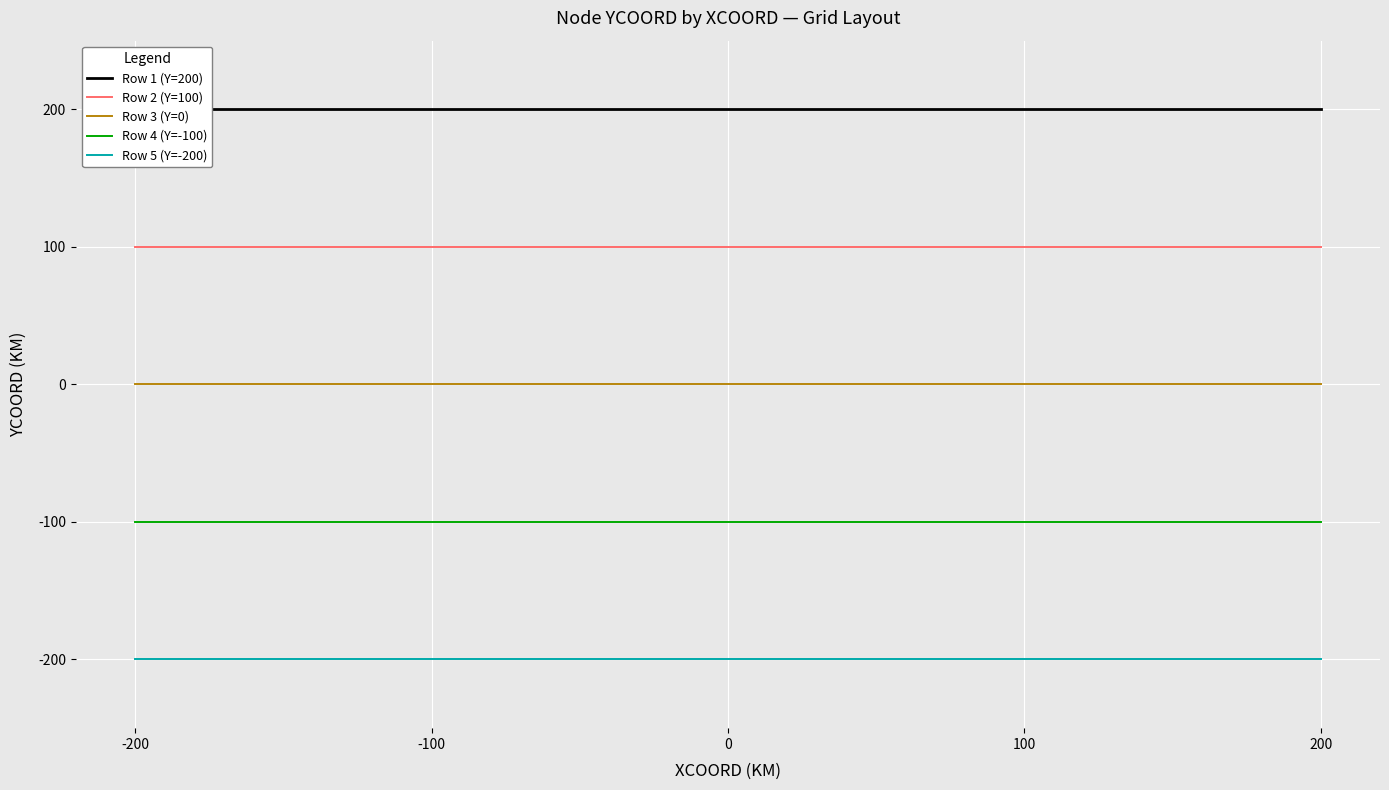

What is the minimum value shown in the chart?

-200